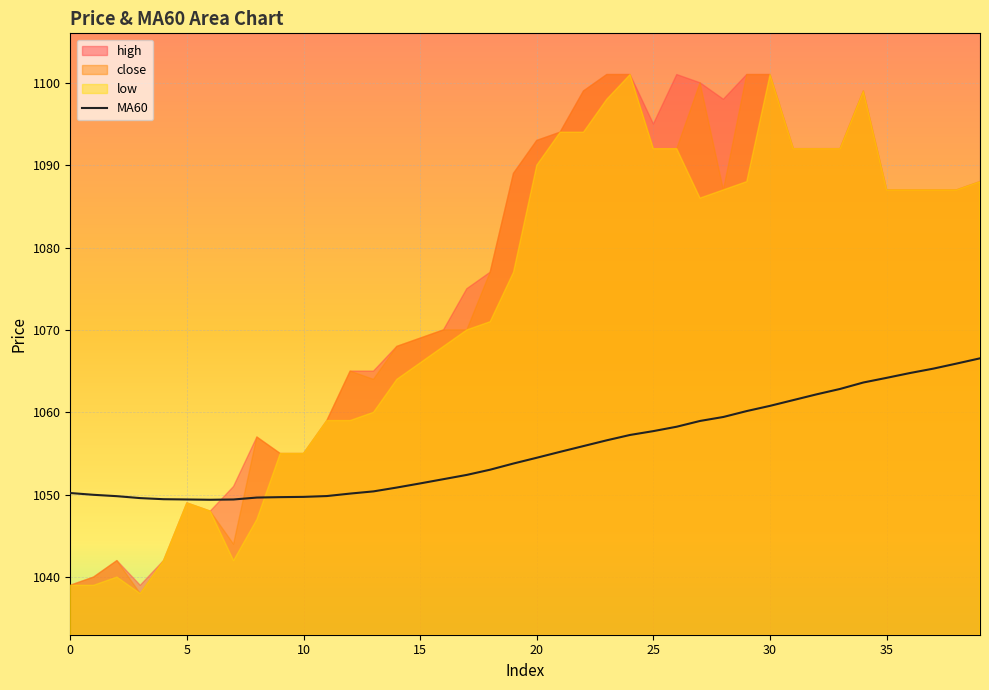

True or false: MA60 has a value of 1051.4 at 15.

True